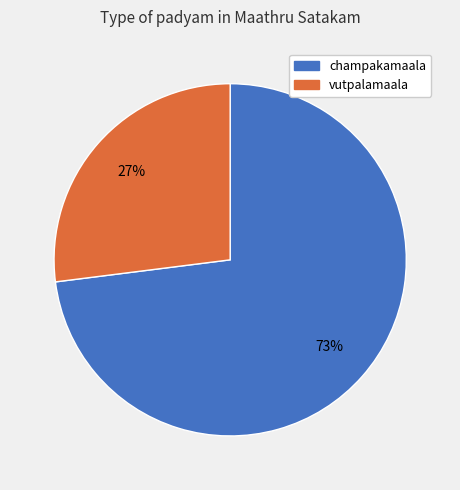

How many slices are in this pie chart?

2